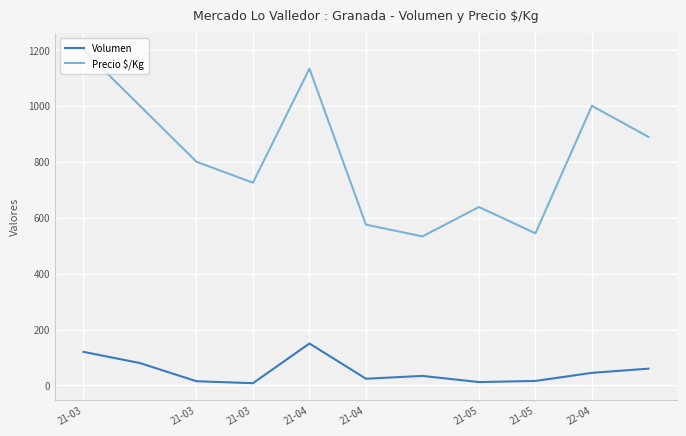

In Volumen, how many points are lower than both neighbors (excluding endpoints)?

3